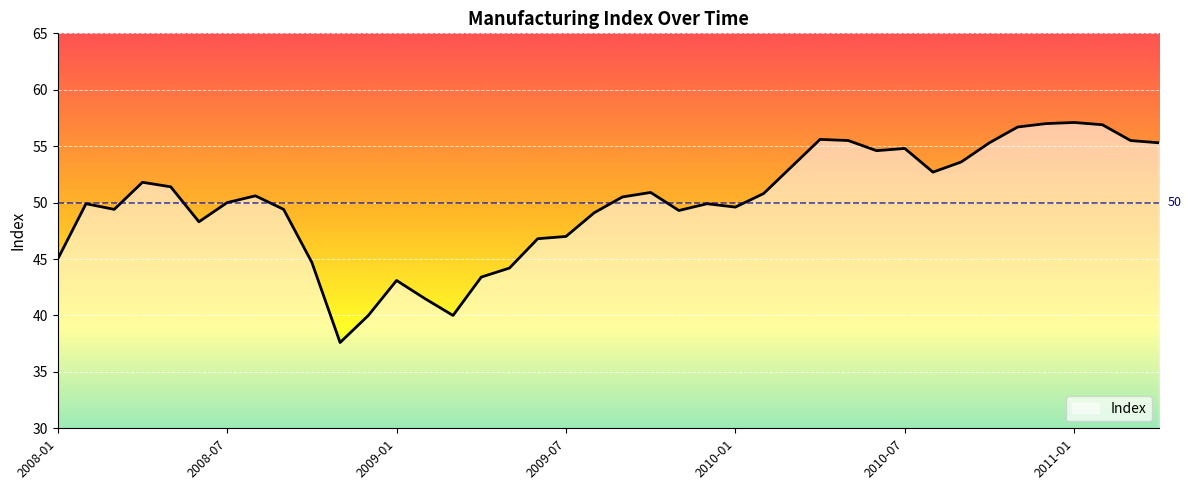

What is the difference between the maximum and minimum values?

19.5